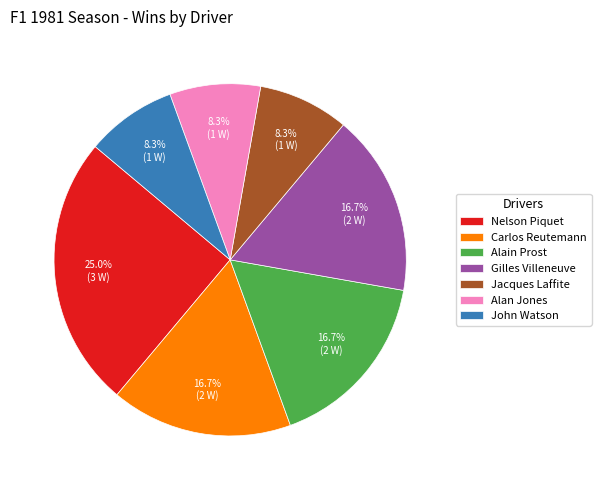

How many segments does this pie chart have?

7